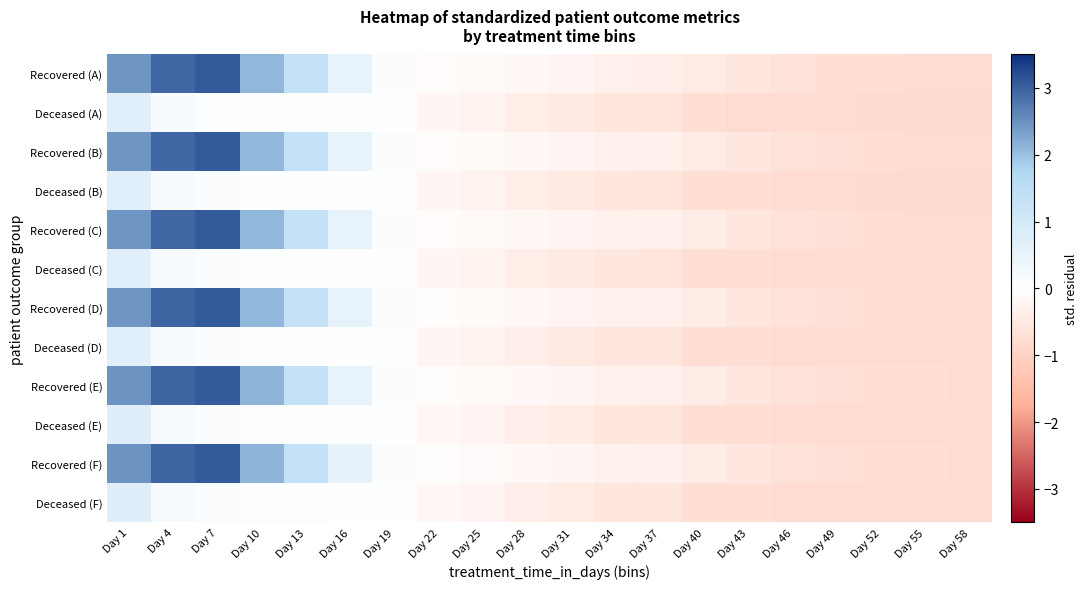

Count the number of categories in the chart.

20